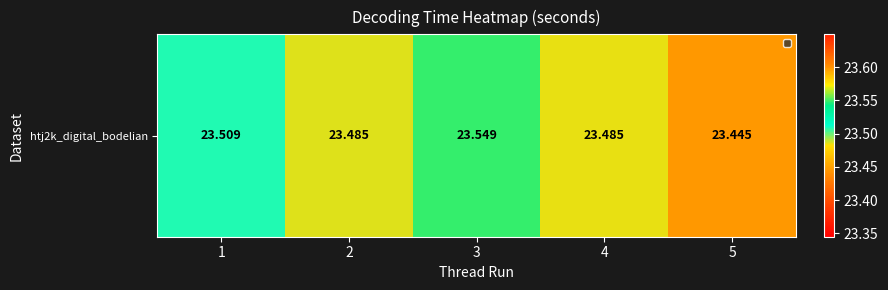

The chart shows a value of 37.5 at 5. True or false?

False